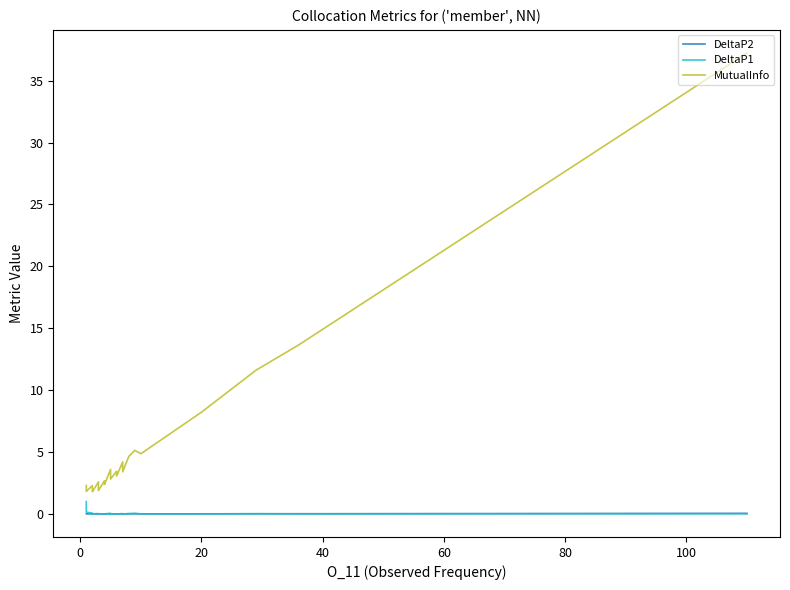

True or false: DeltaP1 has a value of 0.0 at 17.

False